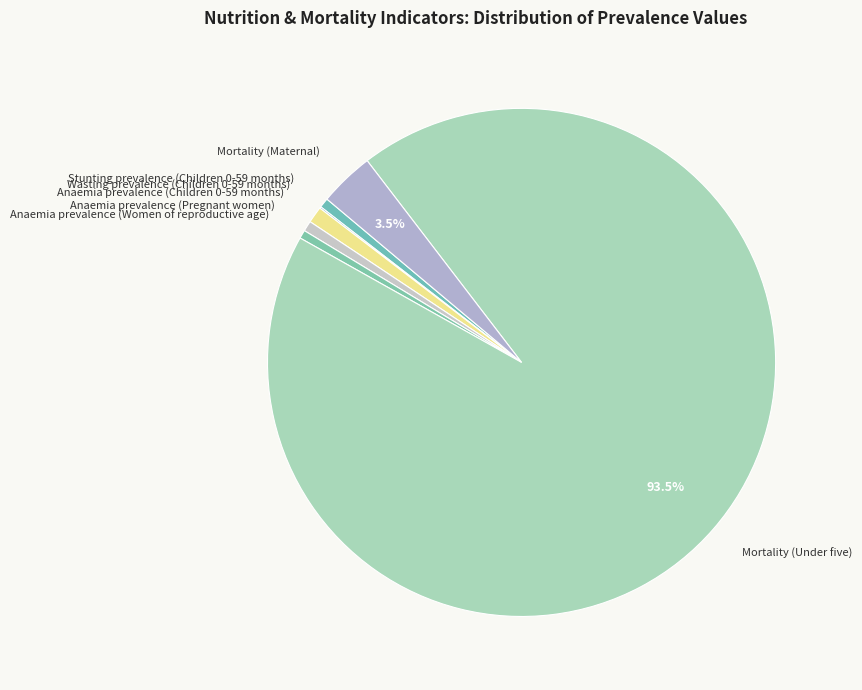

Count the number of slices in the pie.

7